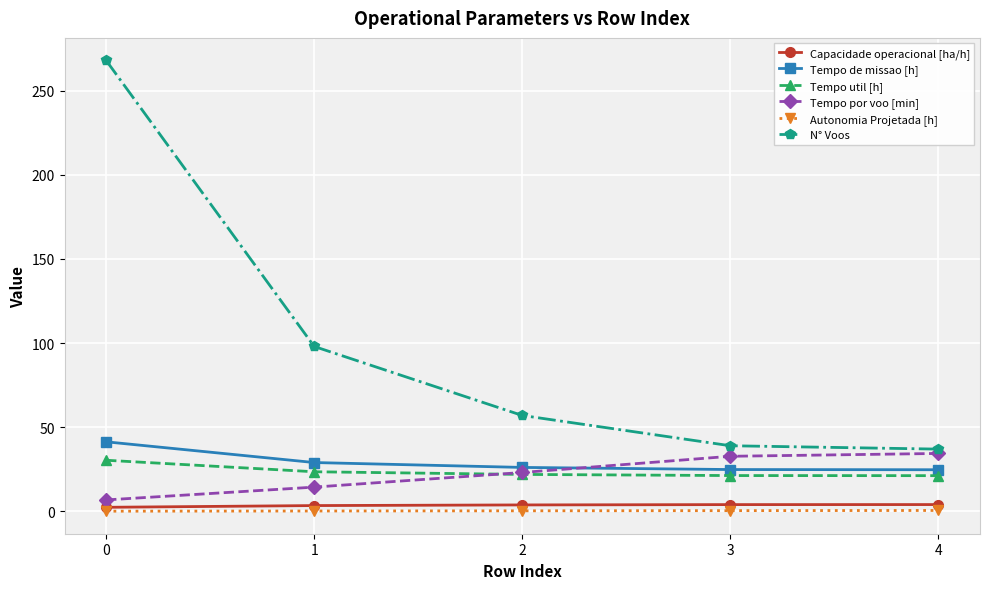

Does the chart display data point markers on the line(s)?

Yes